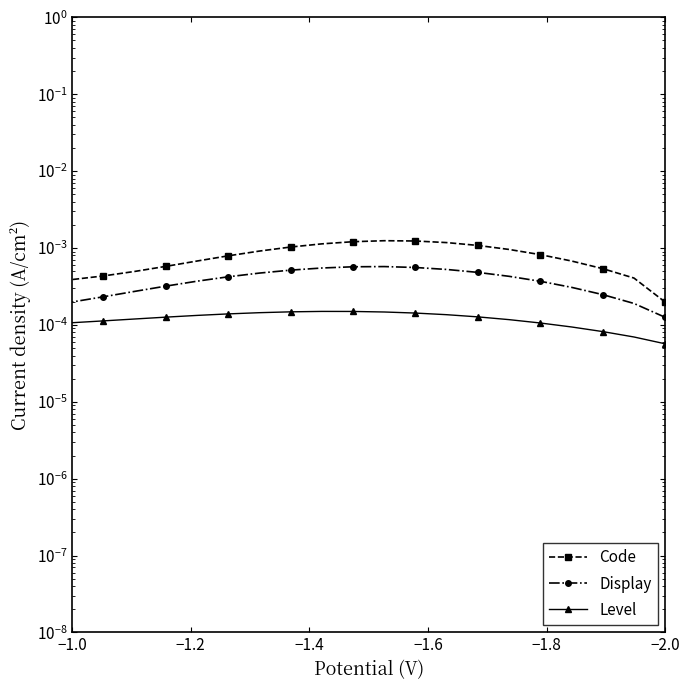

True or false: Level and Code cross at least once.

False